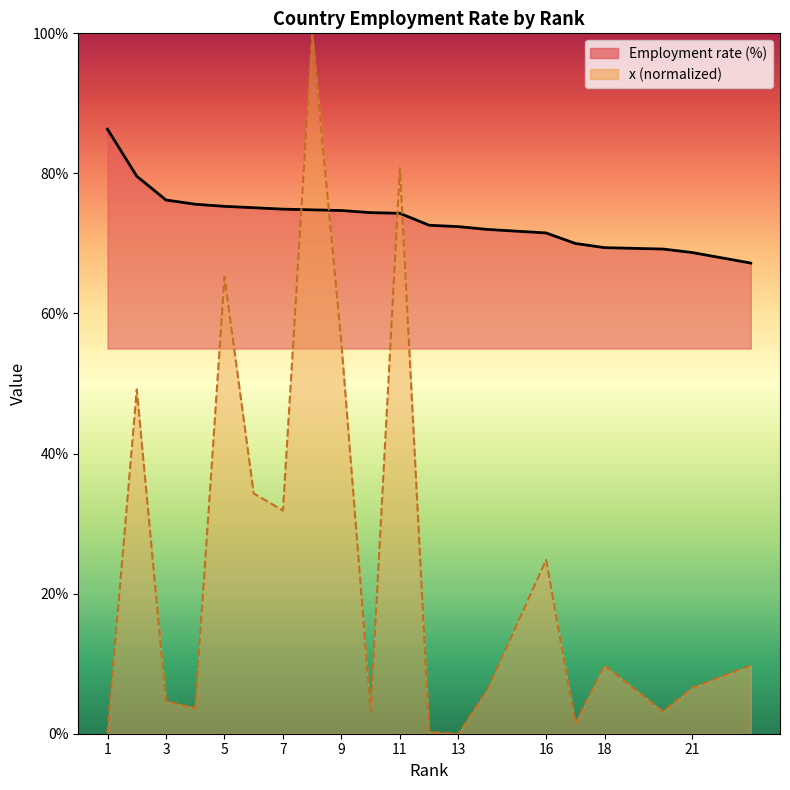

What is the difference between the values at 7 and 5?

0.6